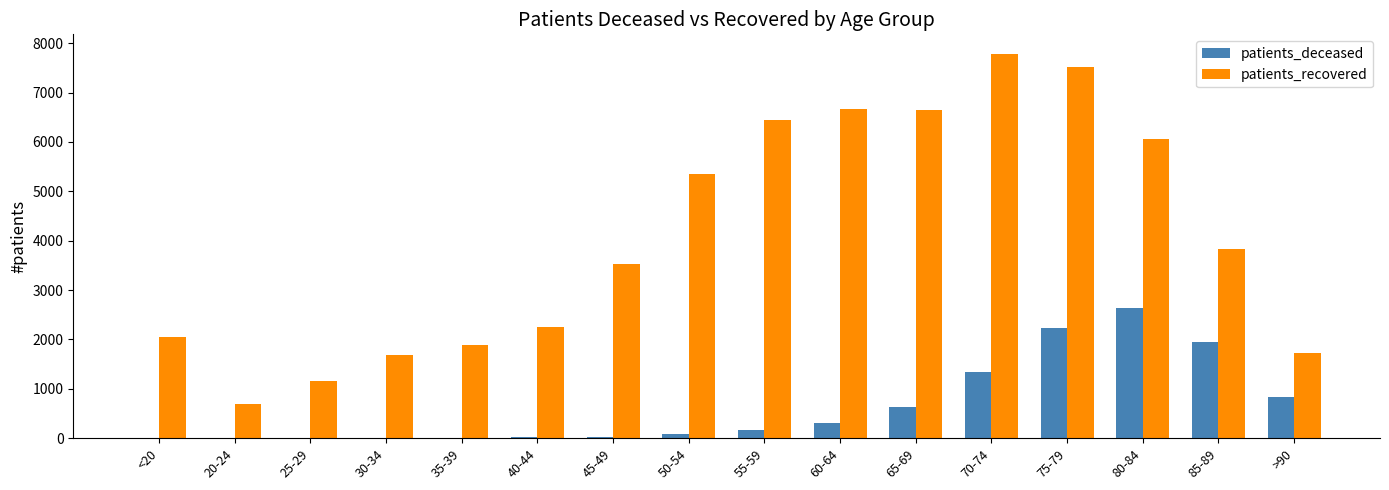

At which label is patients_recovered closest to 4238?

85-89